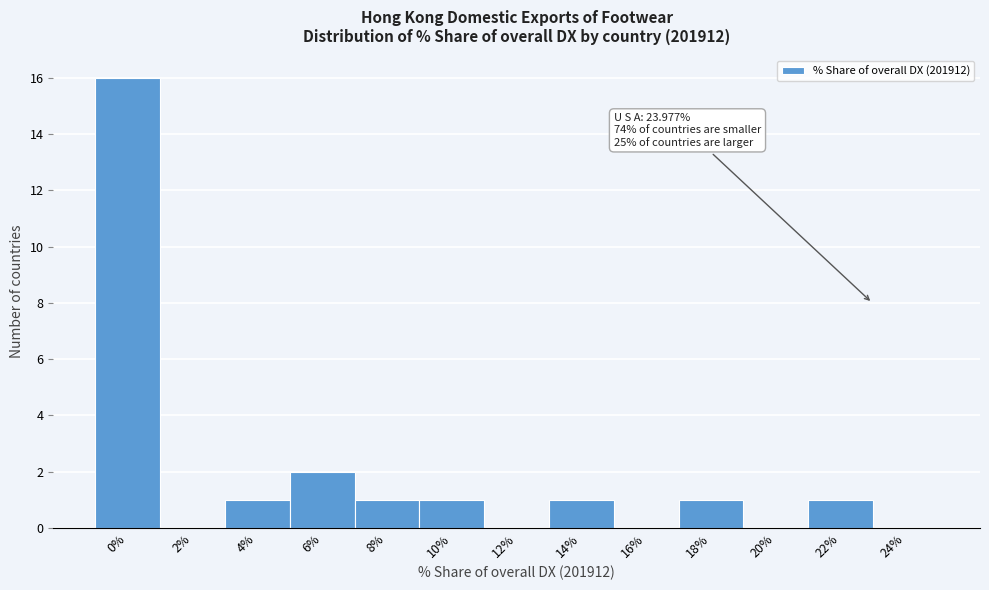

Reading right to left, extract all data points from this chart.

24%=0	22%=1	20%=0	18%=1	16%=0	14%=1	12%=0	10%=1	8%=1	6%=2	4%=1	2%=0	0%=16